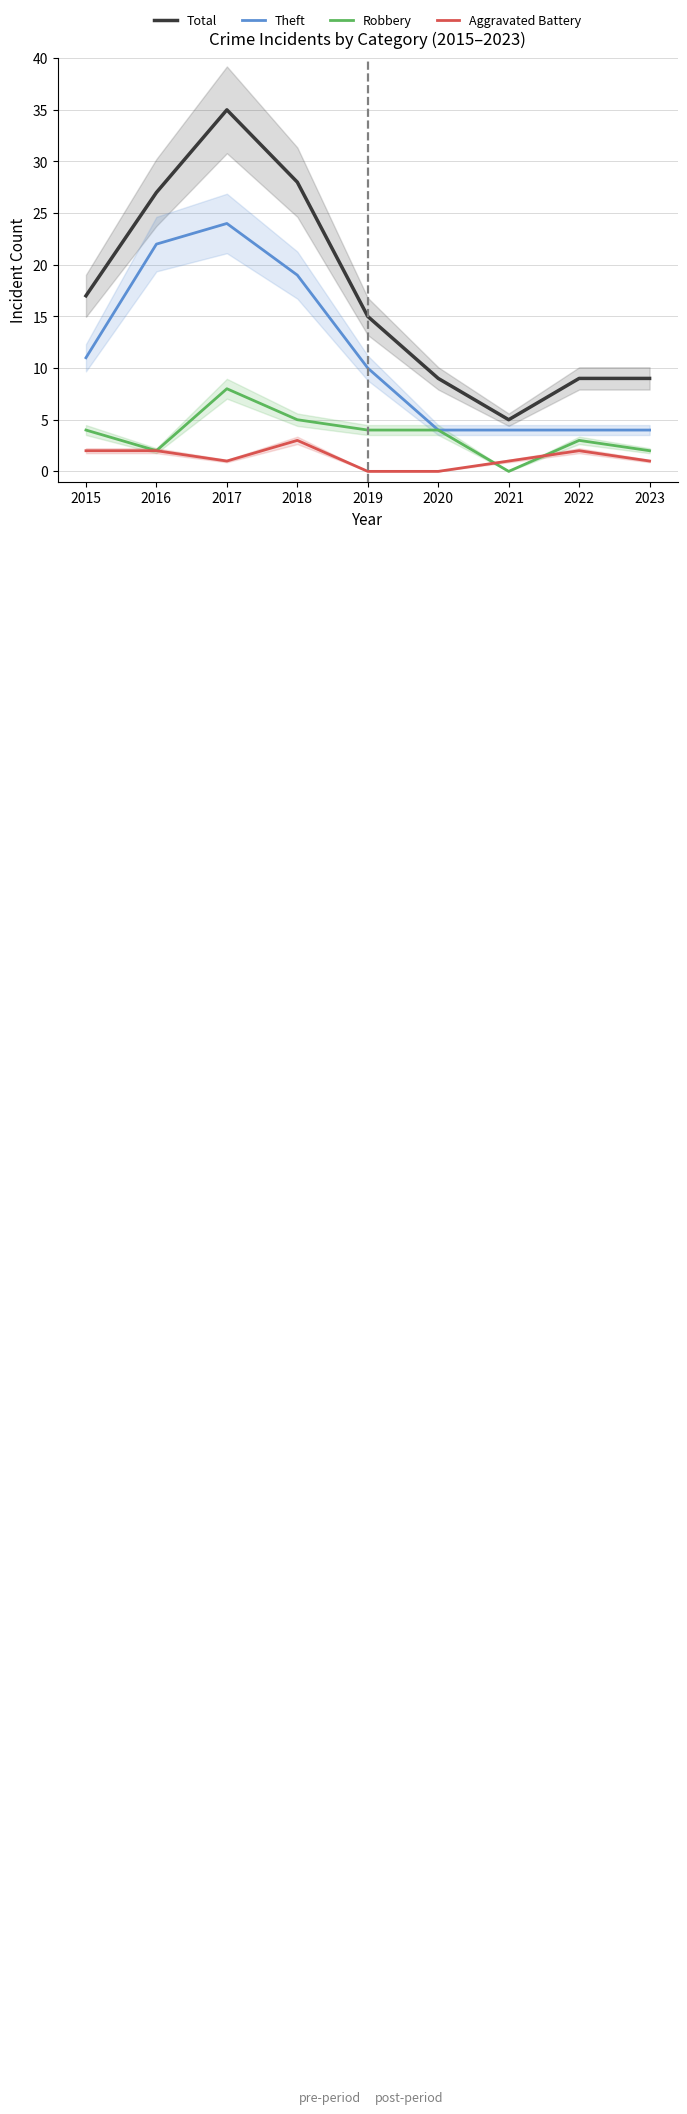

True or false: Theft and Aggravated Battery intersect in this chart.

False